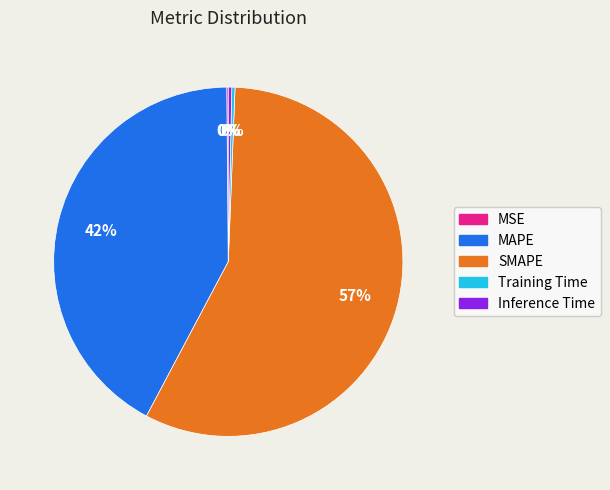

Do Training Time and Inference Time together represent more than half of the pie?

No